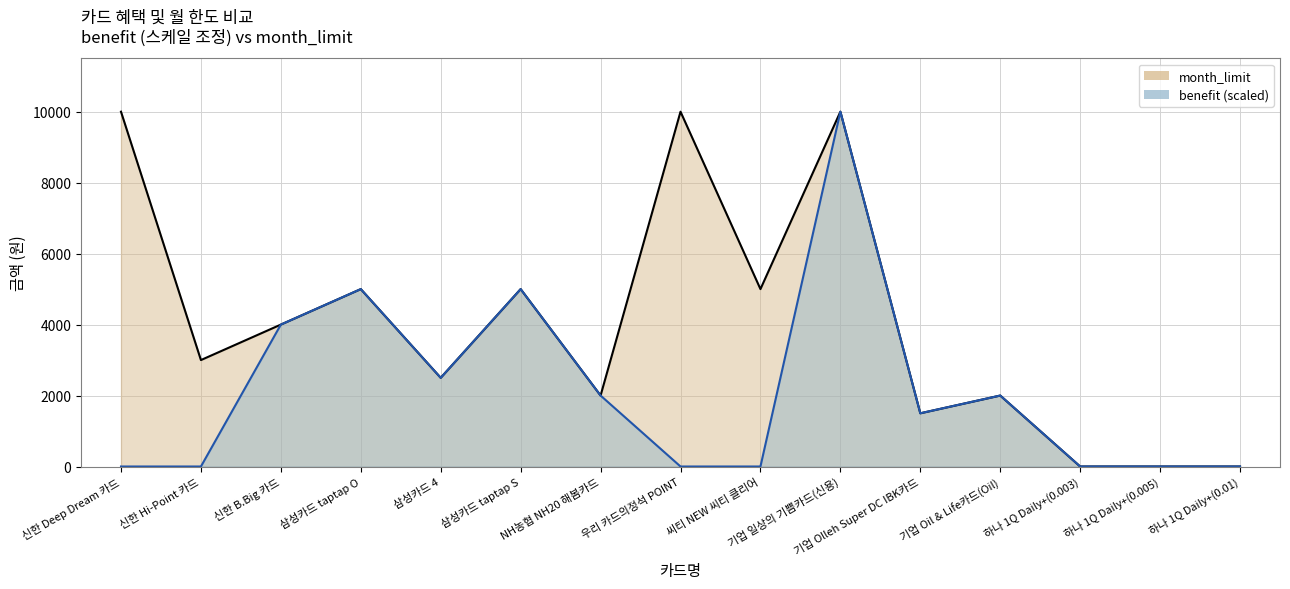

Reading right to left, transcribe all the data shown in this chart.

month_limit_line: 하나 1Q Daily+(0.01)=0.0	하나 1Q Daily+(0.005)=0.0	하나 1Q Daily+(0.003)=0.0	기업 Oil & Life카드(Oil)=2000.0	기업 Olleh Super DC IBK카드=1500.0	기업 일상의 기쁨카드(신용)=10000.0	씨티 NEW 씨티 클리어=5000.0	우리 카드의정석 POINT=10000.0	NH농협 NH20 해봄카드=2000.0	삼성카드 taptap S=5000.0	삼성카드 4=2500.0	삼성카드 taptap O=5000.0	신한 B.Big 카드=4000.0	신한 Hi-Point 카드=3000.0	신한 Deep Dream 카드=10000.0
benefit_line (scaled): 하나 1Q Daily+(0.01)=0.0	하나 1Q Daily+(0.005)=0.0	하나 1Q Daily+(0.003)=0.0	기업 Oil & Life카드(Oil)=2000.0	기업 Olleh Super DC IBK카드=1500.0	기업 일상의 기쁨카드(신용)=10000.0	씨티 NEW 씨티 클리어=0.3	우리 카드의정석 POINT=0.0	NH농협 NH20 해봄카드=2000.0	삼성카드 taptap S=5000.0	삼성카드 4=2500.0	삼성카드 taptap O=5000.0	신한 B.Big 카드=4000.0	신한 Hi-Point 카드=0.1	신한 Deep Dream 카드=0.0